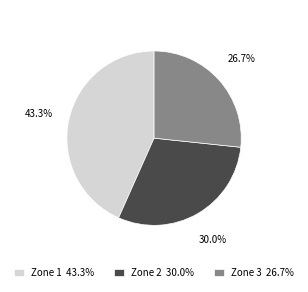

Does Zone 1 43.3% account for over 50% of the chart?

No